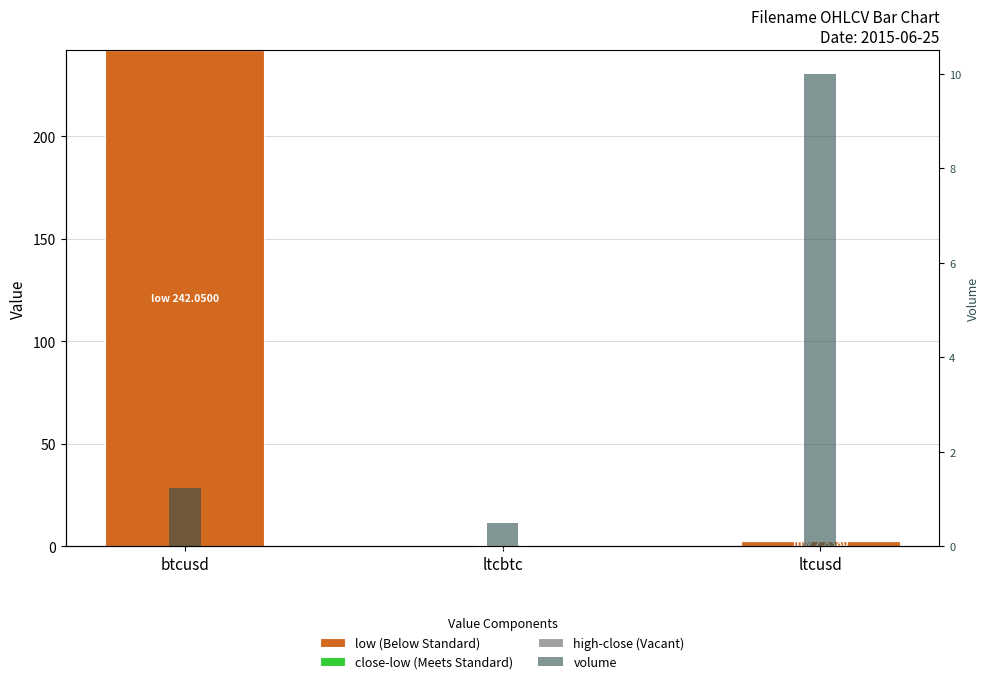

What is the spread (max minus min) of values at ltcbtc?

0.5